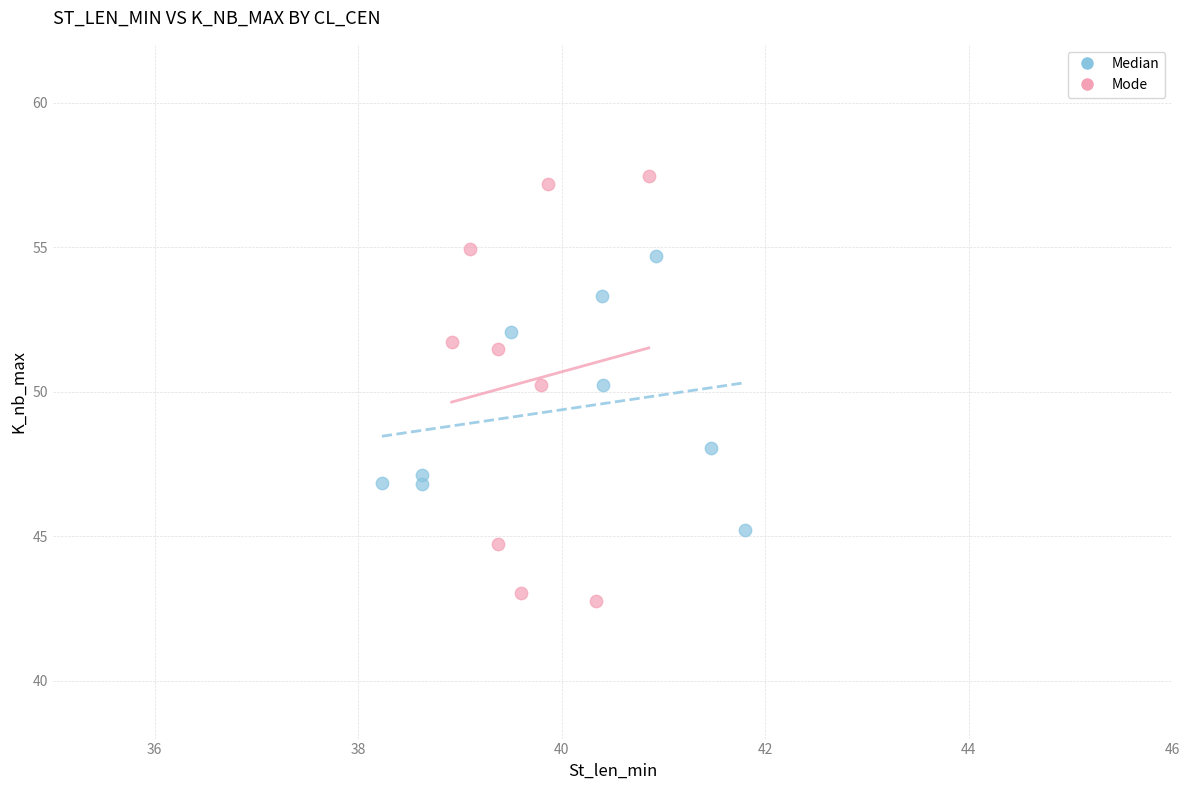

Which series has the largest Y range (max minus min)?

Mode